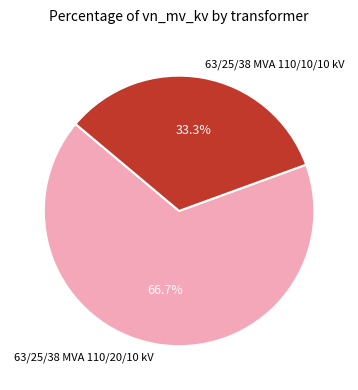

How many slices are in this pie chart?

2